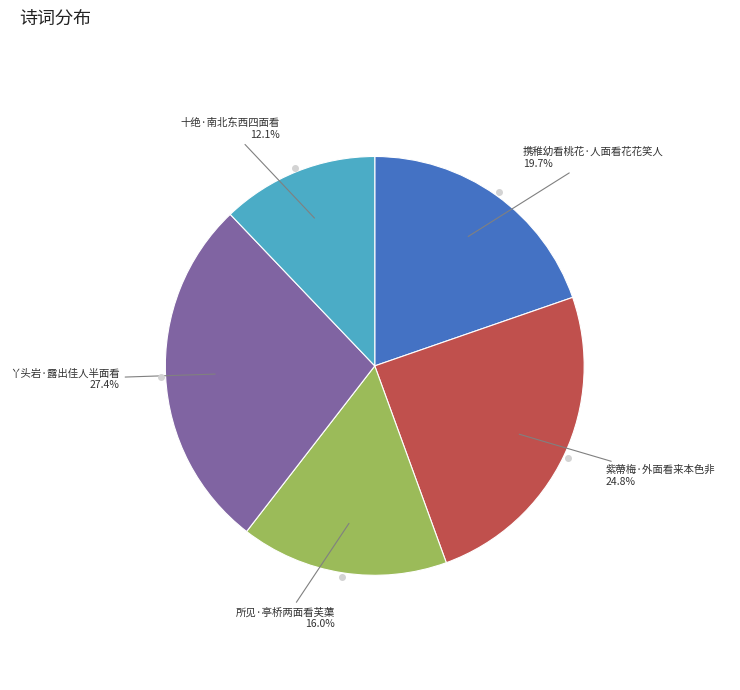

Is there any slice that represents more than half of the pie?

No